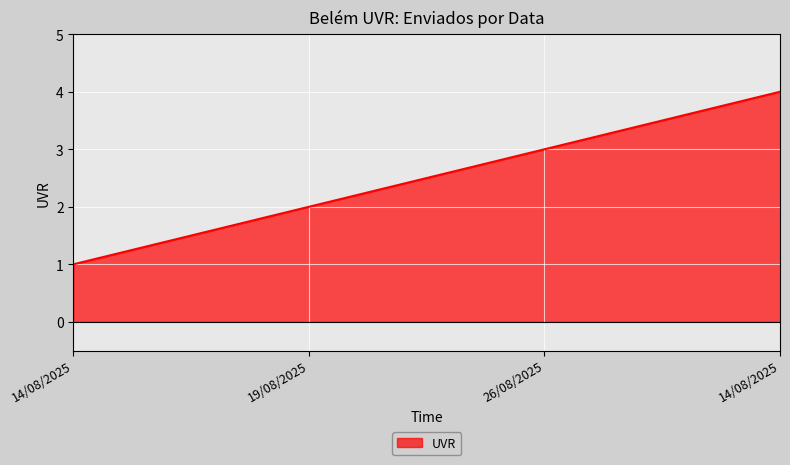

List the labels in order of value, smallest first.

14/08/2025, 19/08/2025, 26/08/2025, 14/08/2025